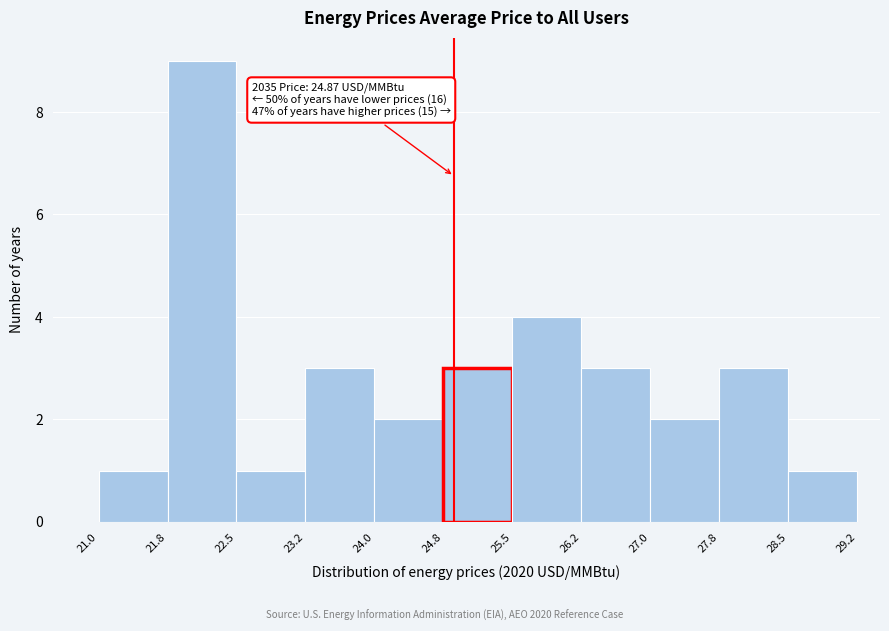

Over which range of the x-axis is the bar tallest?

21.8 to 22.5